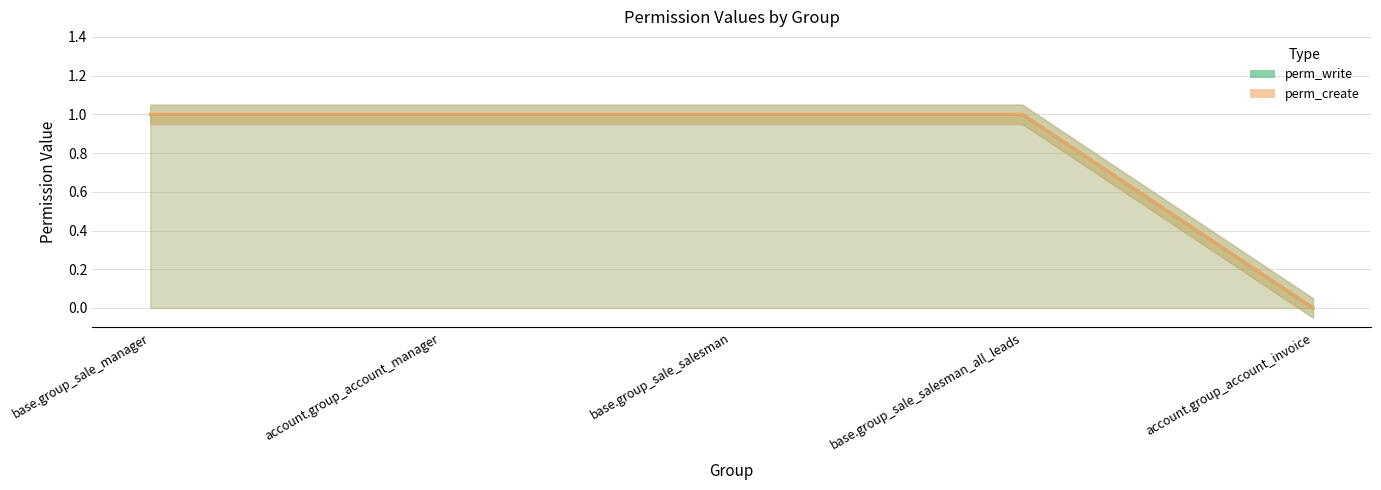

Reading left to right, list all the values displayed in this chart.

perm_write: base.group_sale_manager=1	account.group_account_manager=1	base.group_sale_salesman=1	base.group_sale_salesman_all_leads=1	account.group_account_invoice=0
perm_create: base.group_sale_manager=1	account.group_account_manager=1	base.group_sale_salesman=1	base.group_sale_salesman_all_leads=1	account.group_account_invoice=0